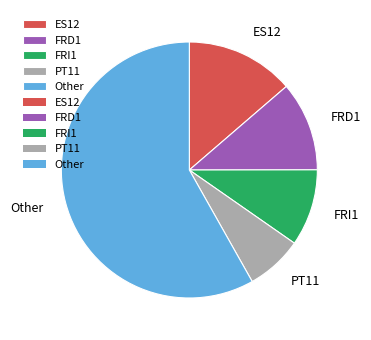

Which slice is the largest?

Other